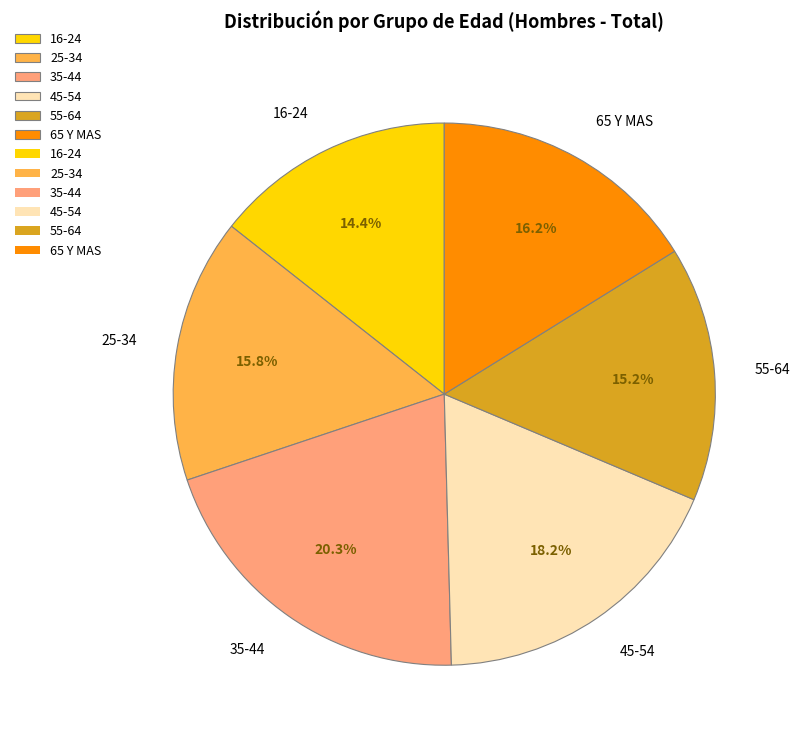

Does any single category account for the majority?

No